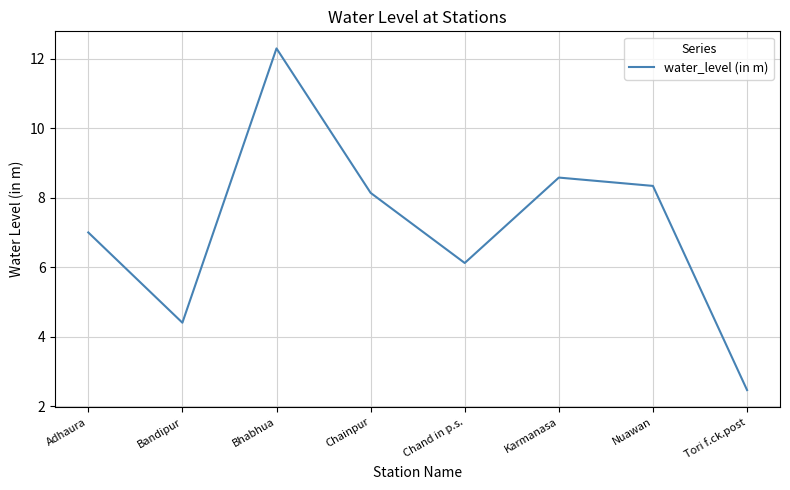

At which category does the data reach its first local peak?

Bhabhua